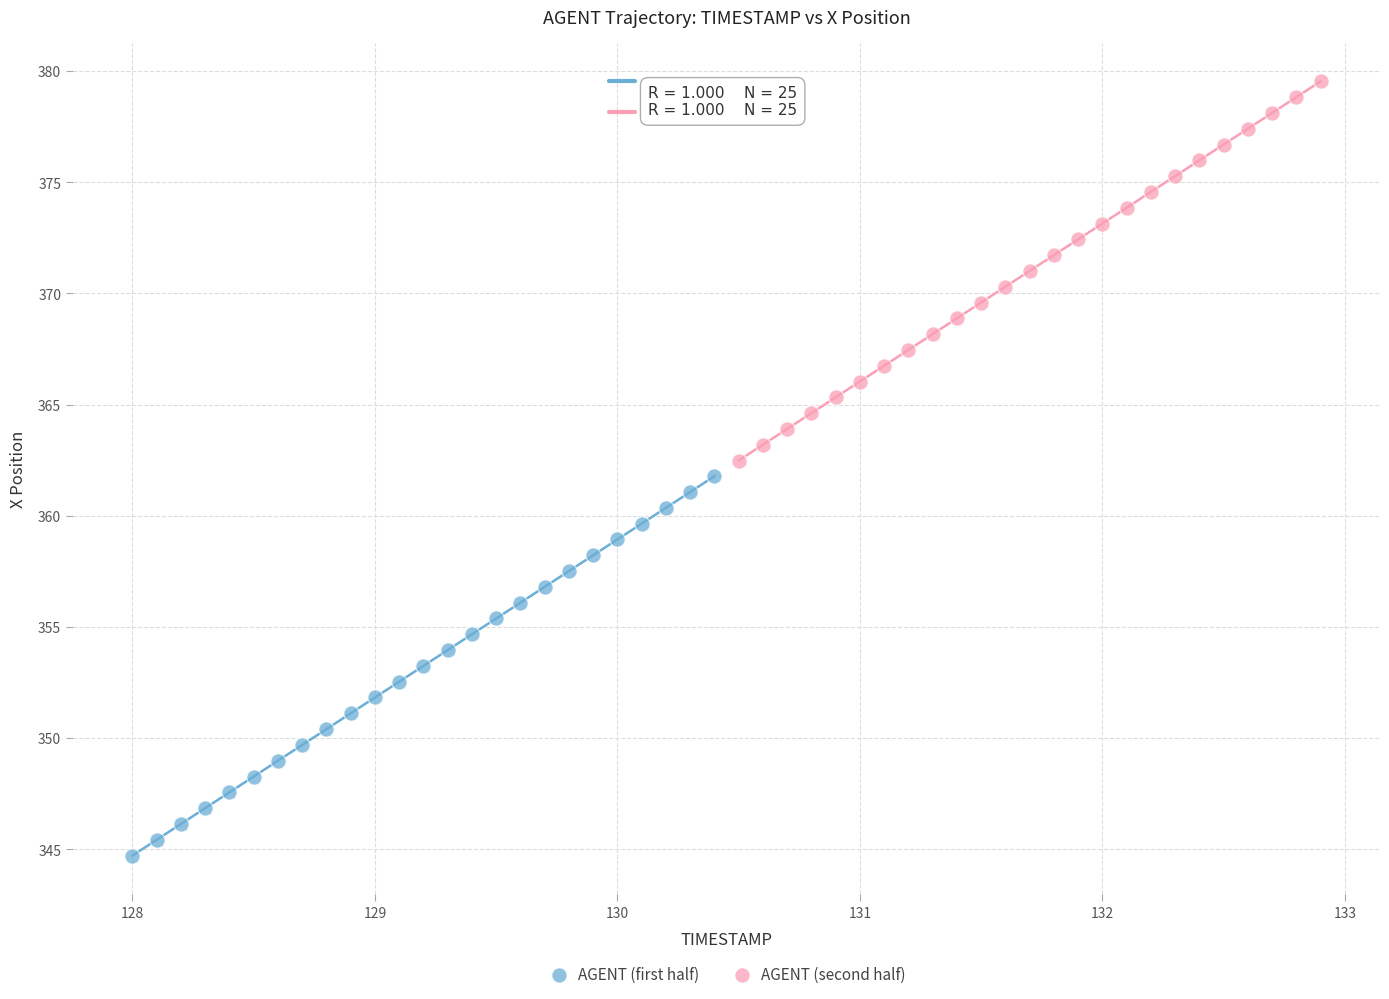

Which series has the largest Y range (max minus min)?

AGENT (first half)